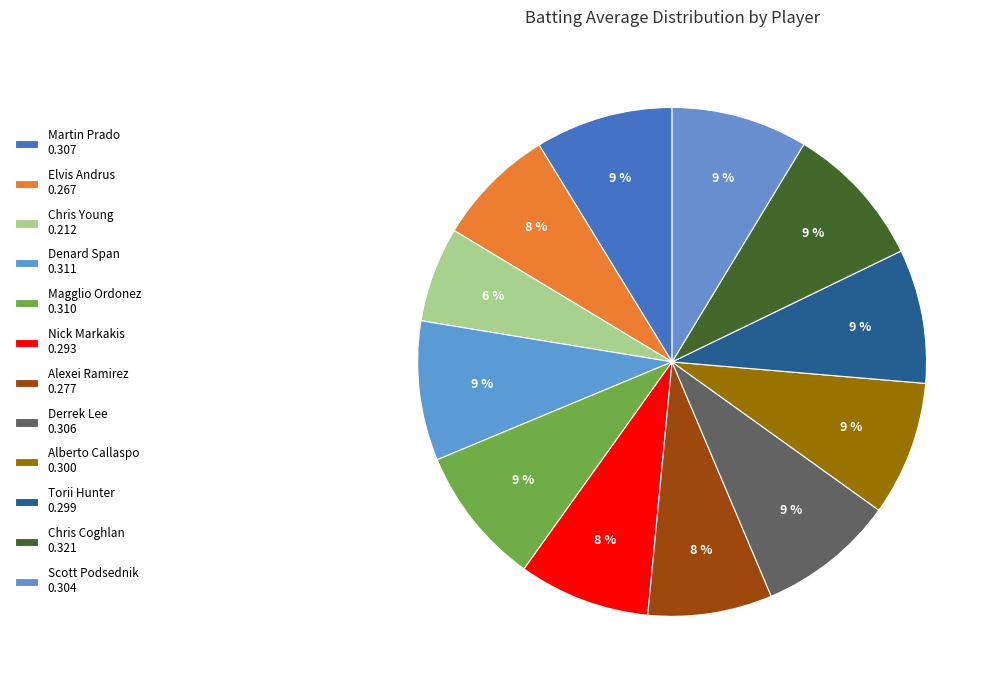

To the nearest percent, what percentage of the pie is Chris Coghlan?

9%